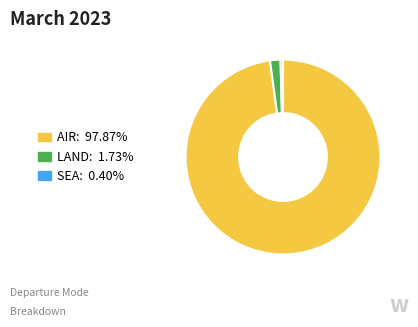

Rank the categories by value from lowest to highest.

SEA, LAND, AIR